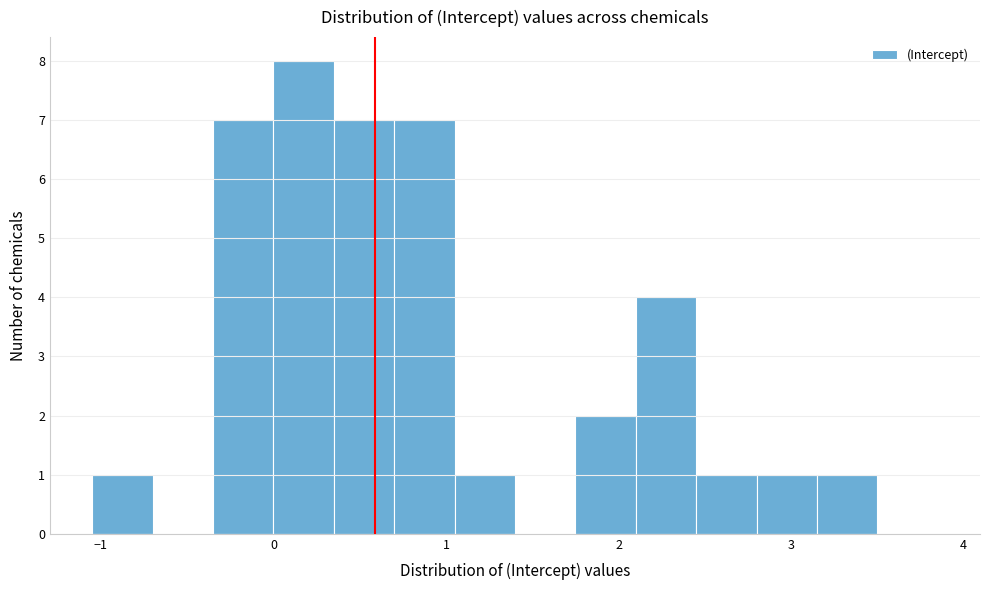

Read against the x-axis, roughly where is the centre of the tallest bar?

0.2